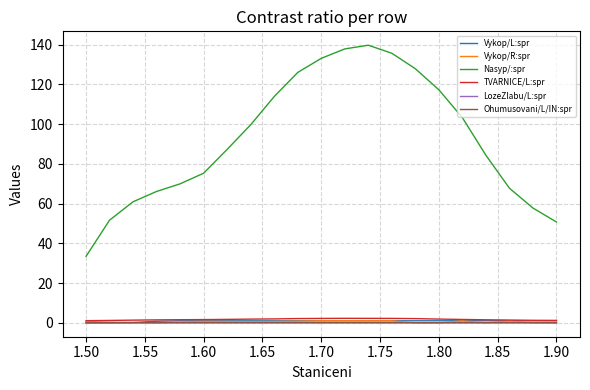

What is the maximum value shown in the chart?

139.7